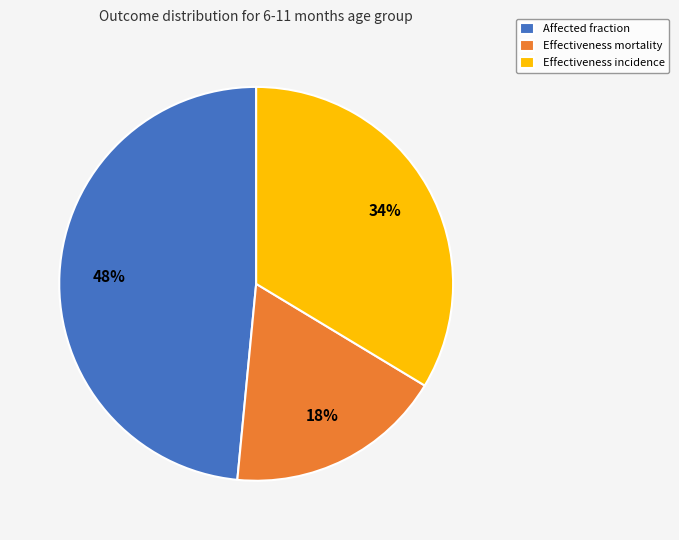

To the nearest percent, what portion does Effectiveness incidence represent?

34%